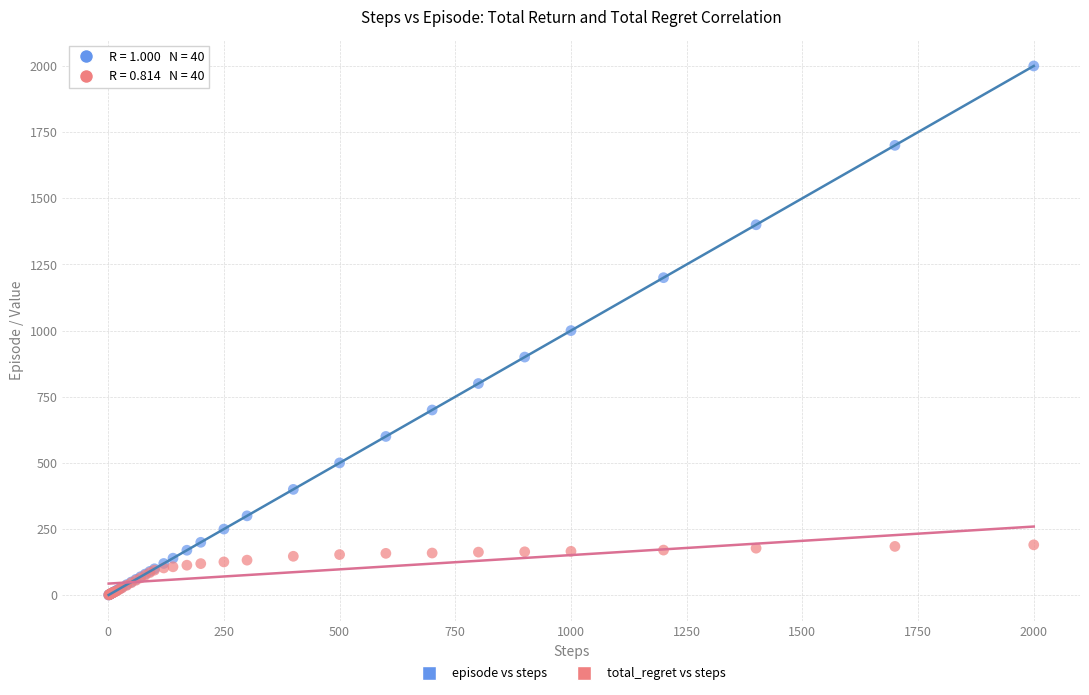

What are all the series names shown in the legend?

episode vs steps, total_regret vs steps